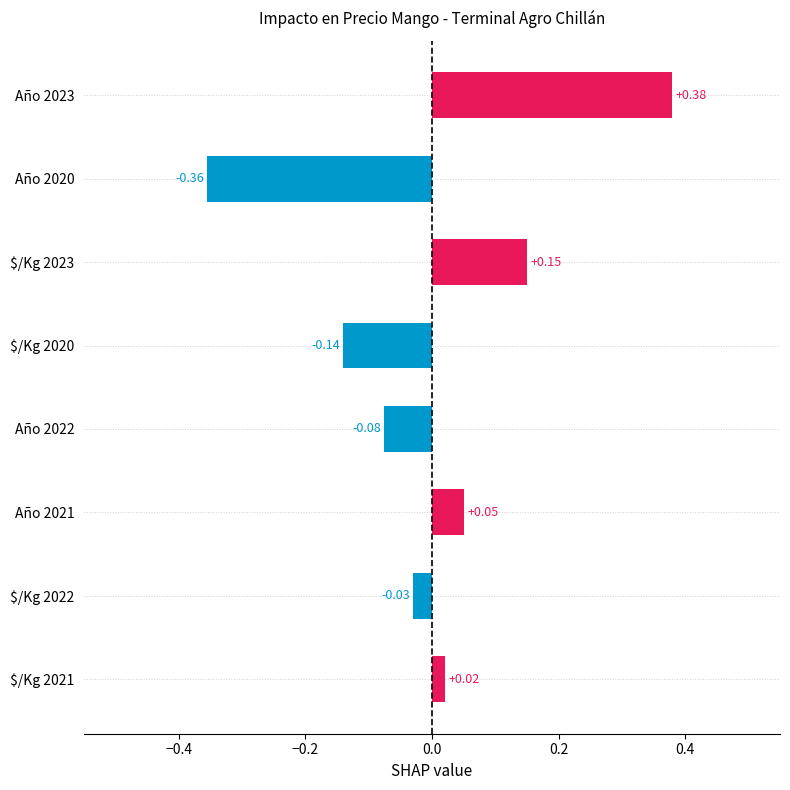

What is the difference between the maximum and minimum values?

0.7